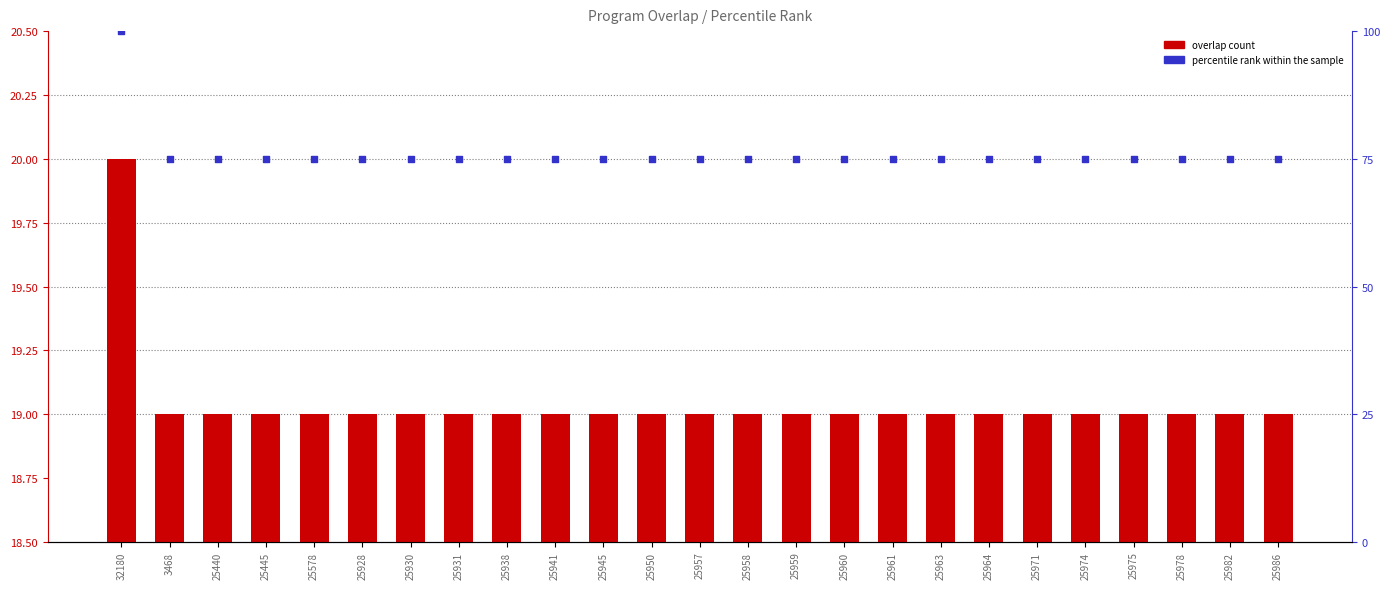

Which series has the largest total across all categories?

percentile rank within the sample